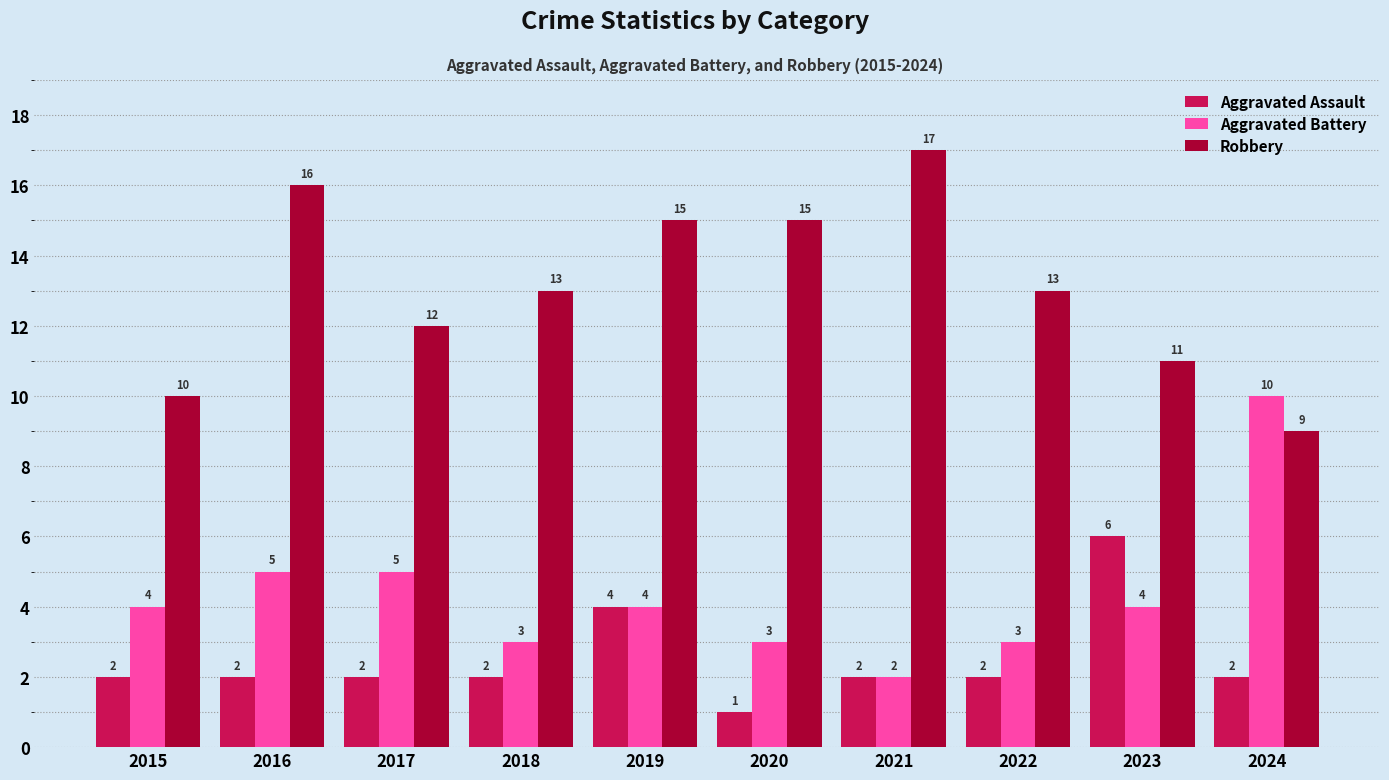

Count the number of categories in the chart.

10